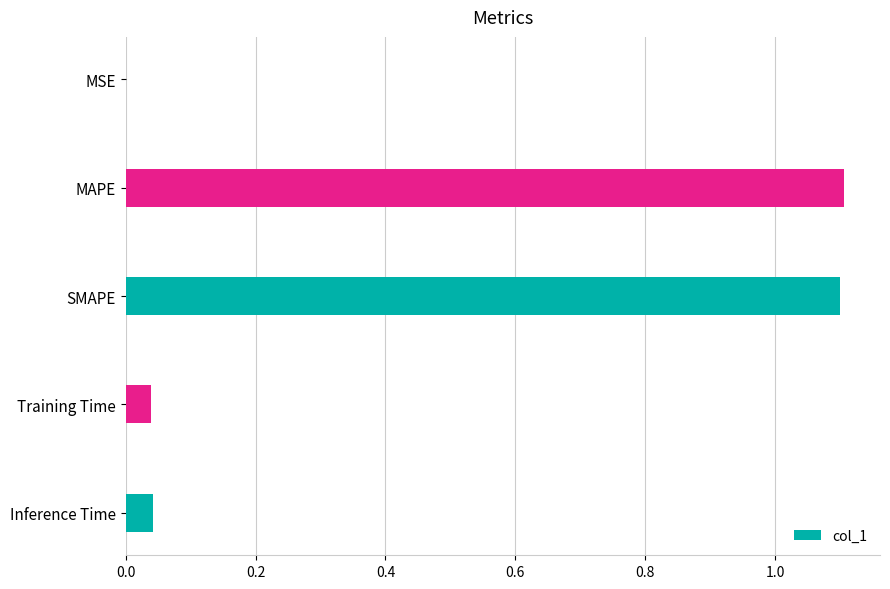

What is the change in value from SMAPE to Training Time?

-1.1